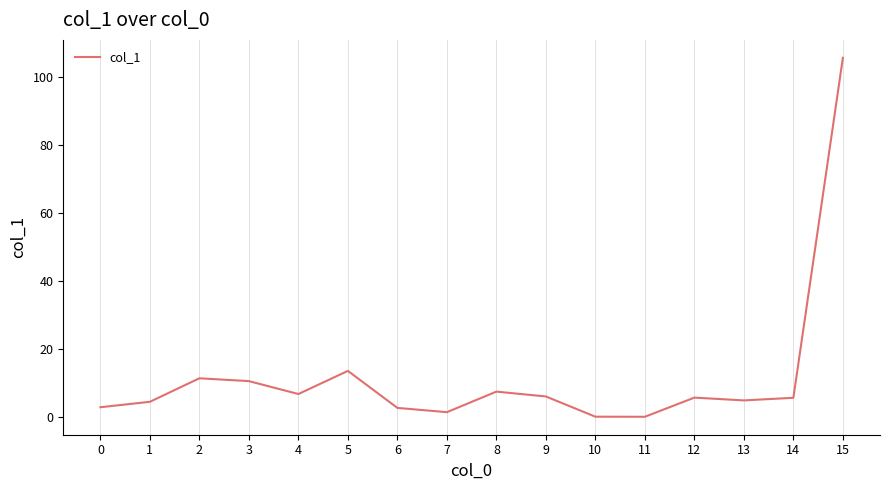

Where is the first local minimum?

4